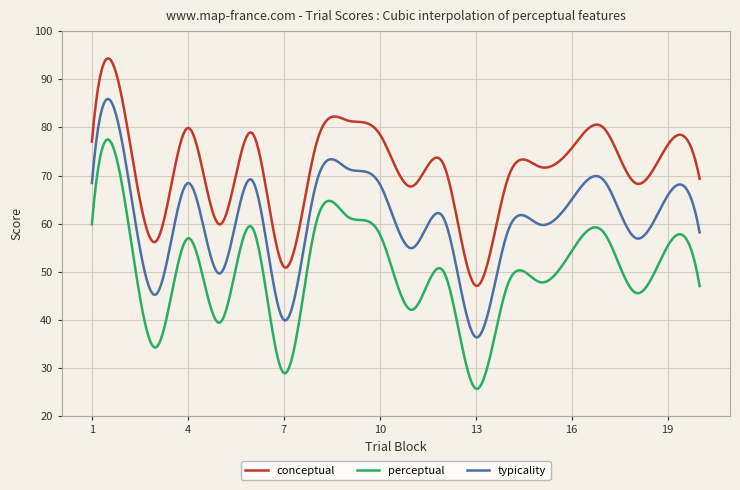

How many lines are shown in the chart?

3